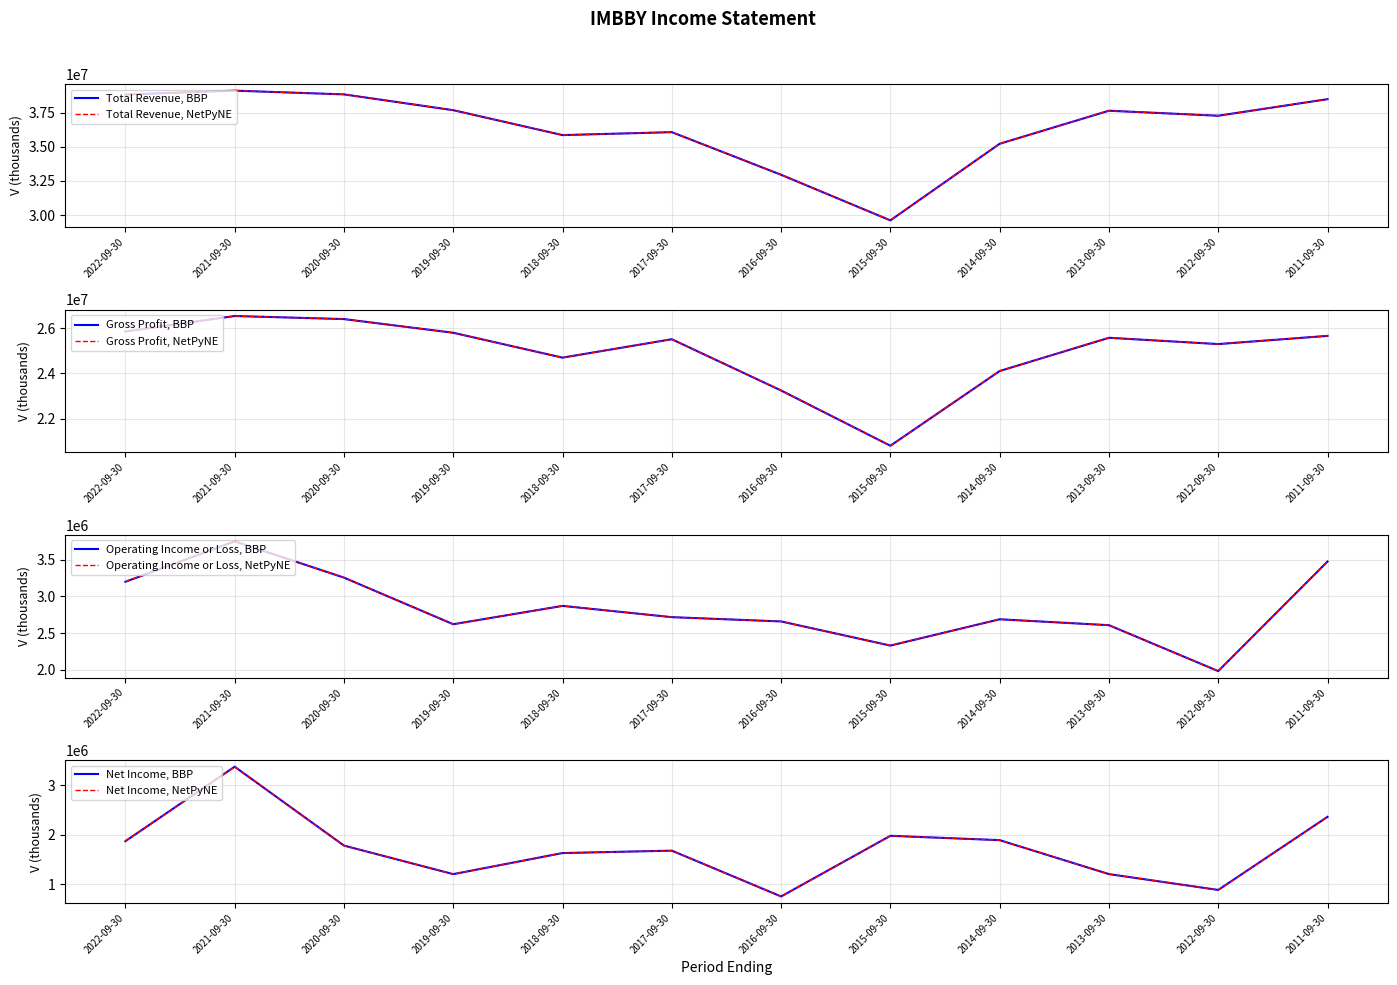

The Operating Income or Loss series shows 3476300 at 2011-09-30. True or false?

True